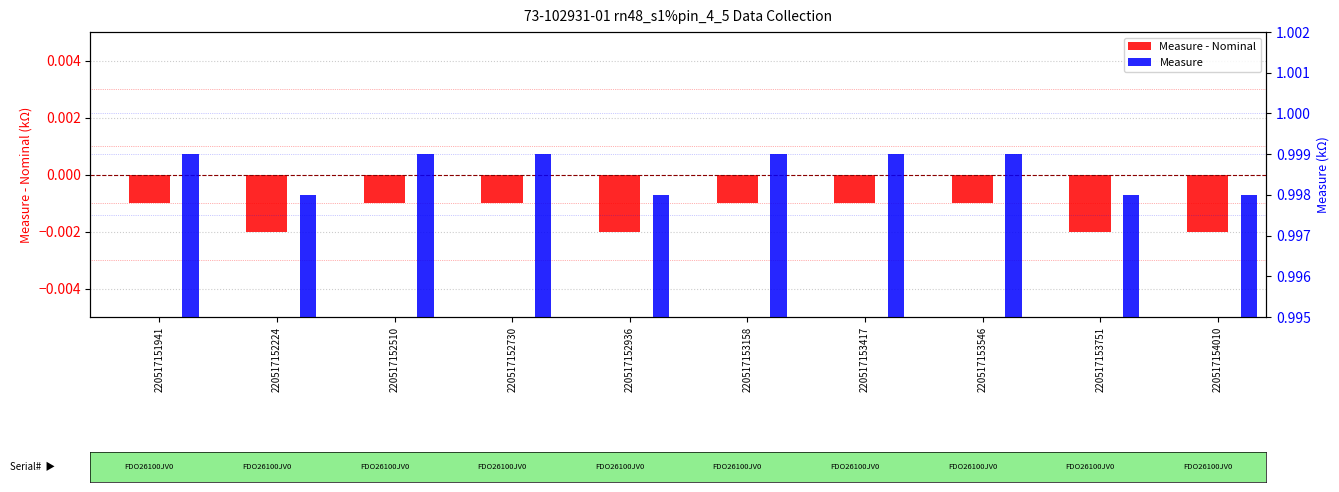

What is the maximum value shown in the chart?

1.0